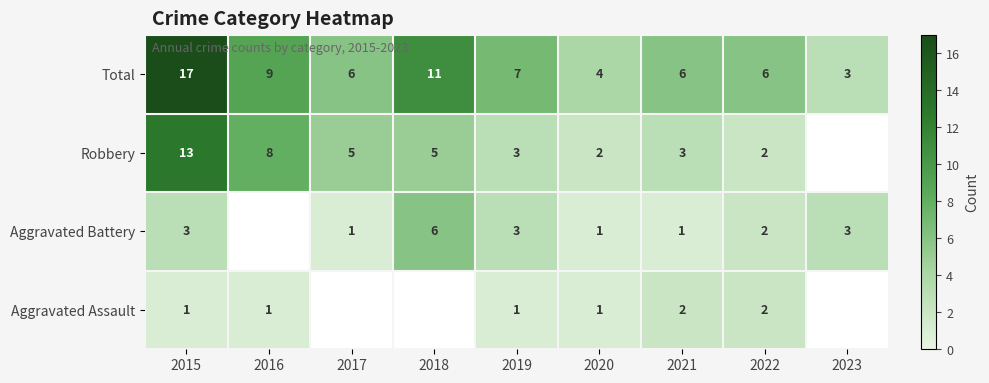

At 2021, list the series in order from smallest to largest.

Aggravated Battery, Aggravated Assault, Robbery, Total